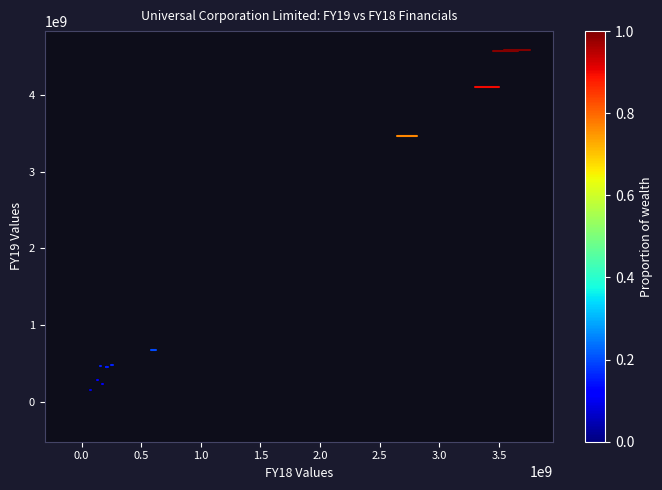

What Y value in the scatter plot is closest to 2155040594?

3463155312.6